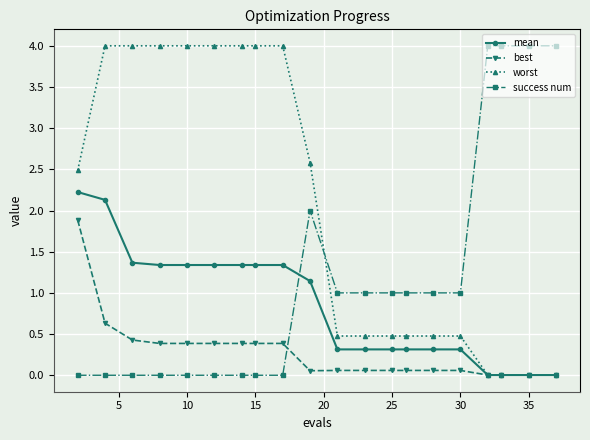

List the series in order of their overall mean, highest first.

worst, success num, mean, best